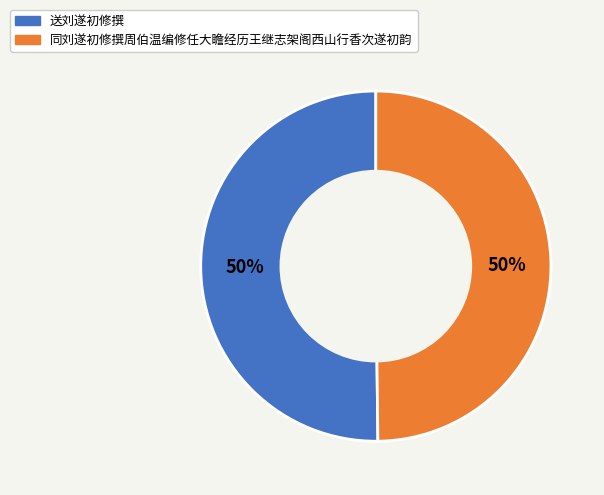

What percentage is the 送刘遂初修撰 slice, to the nearest percent?

50%